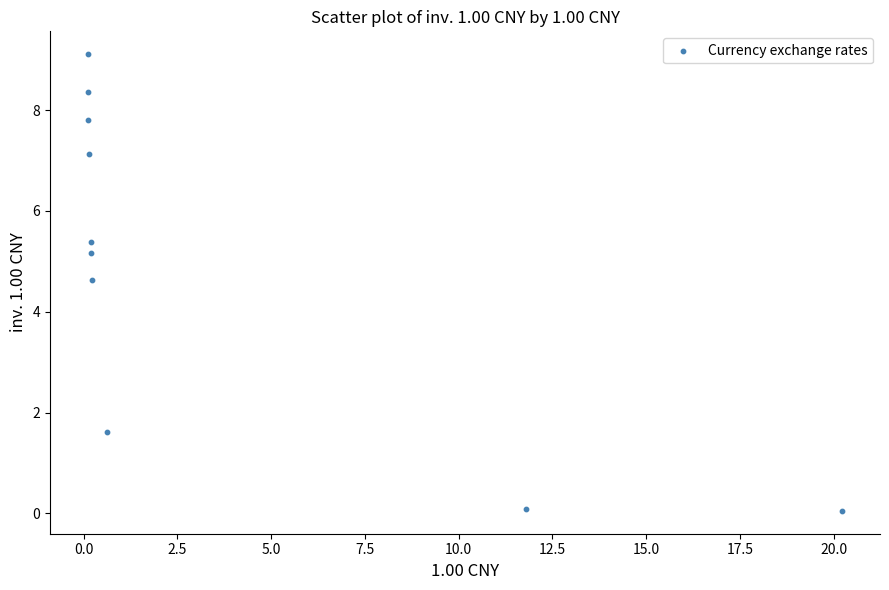

What Y value in the scatter plot is closest to 4?

4.6